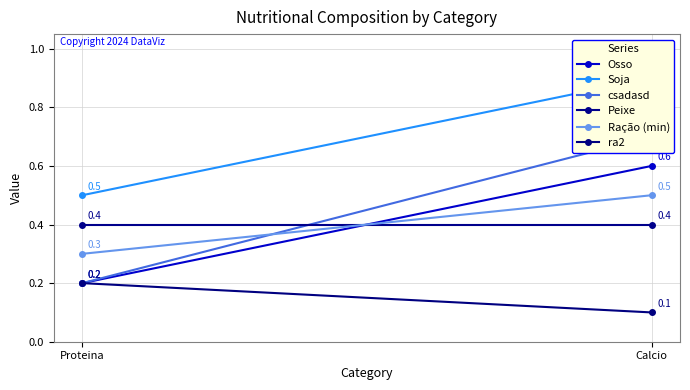

What are all the series names shown in the legend?

Osso, Soja, csadasd, Peixe, Ração (min), ra2